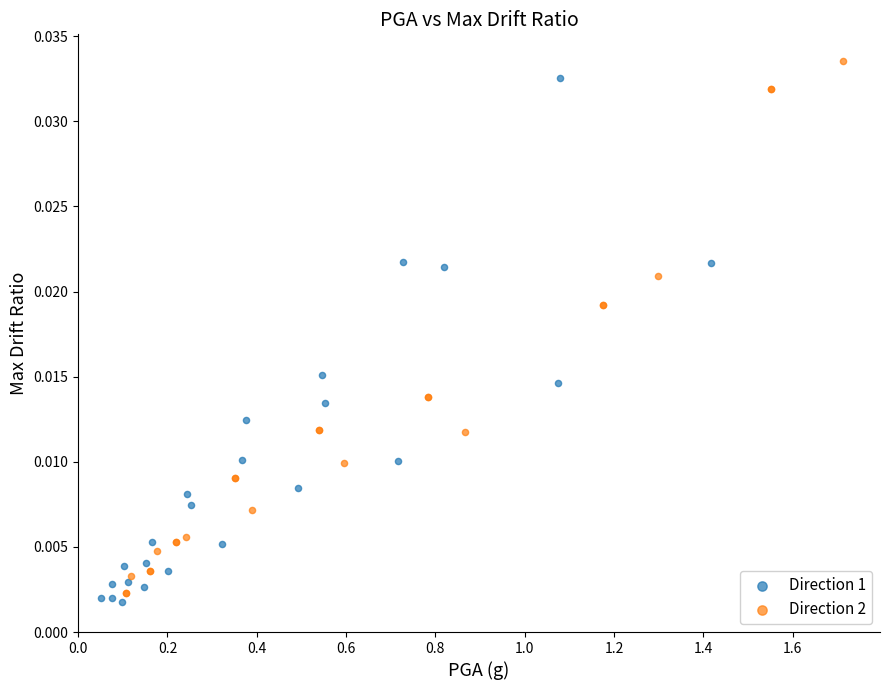

Which series contains the highest Y value?

Direction 2